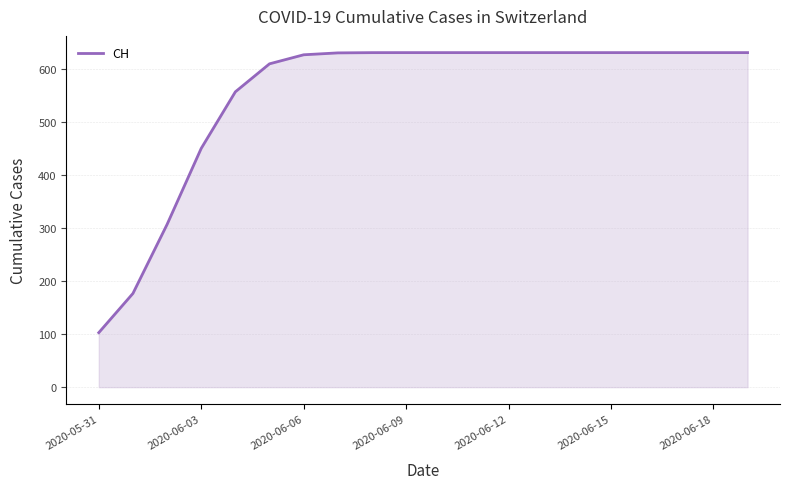

Does the chart display data point markers on the line(s)?

No